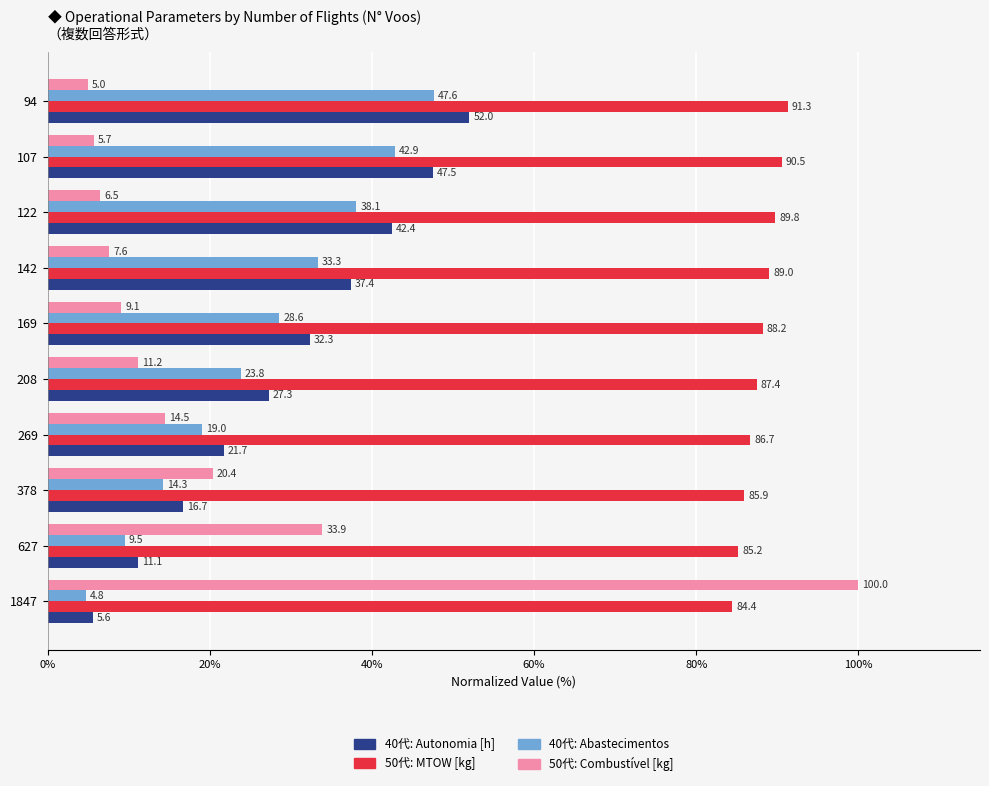

Which category has the highest value across all series?

1847